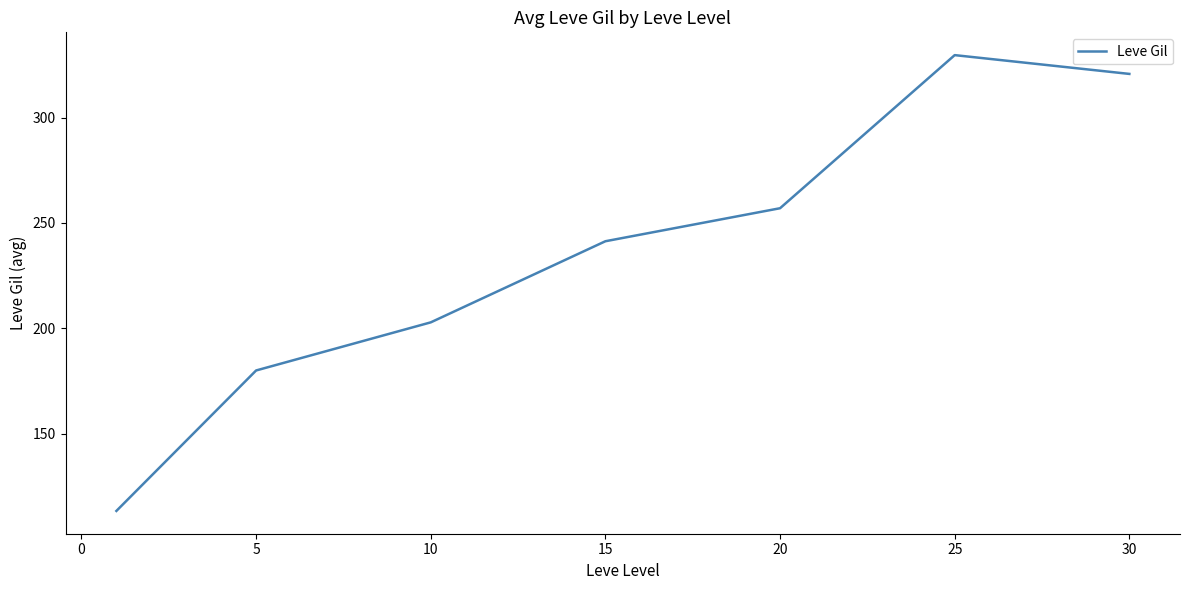

What is the difference between the maximum and minimum values?

216.3